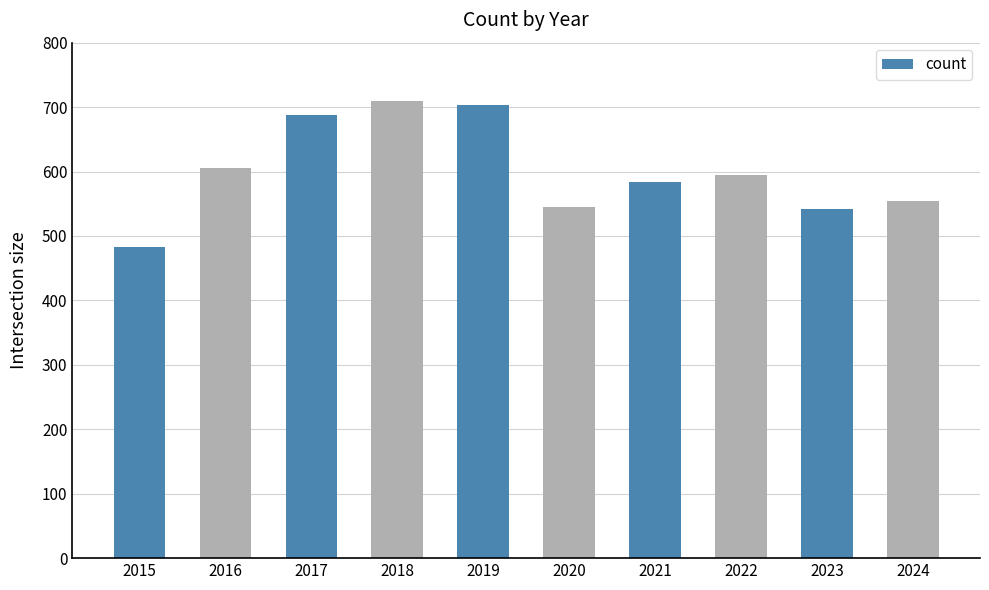

What is the difference between the maximum and second lowest values?

168